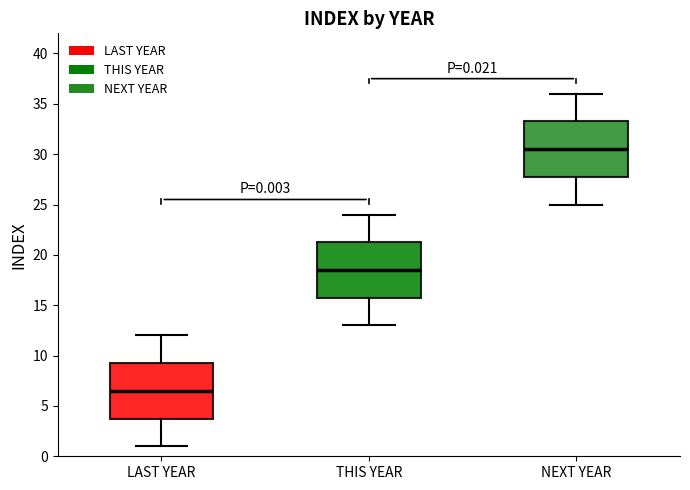

Which box's median line is the lowest?

LAST YEAR